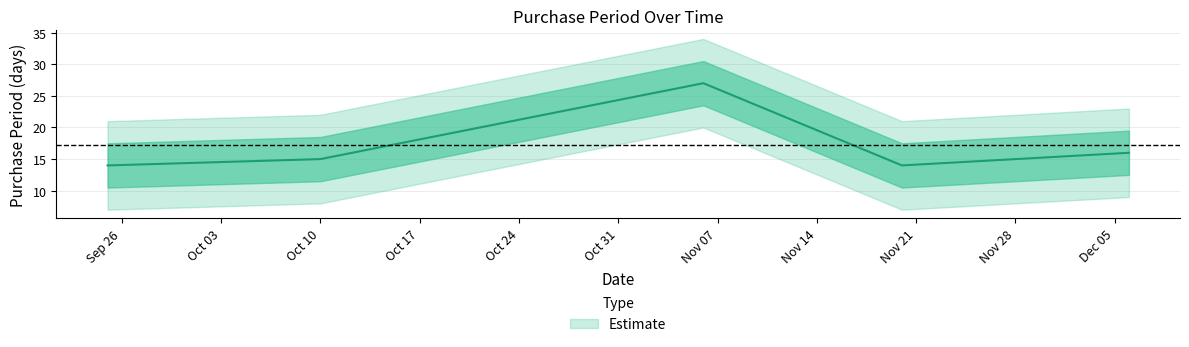

The value at 2017-11-06 is 37. True or false?

False